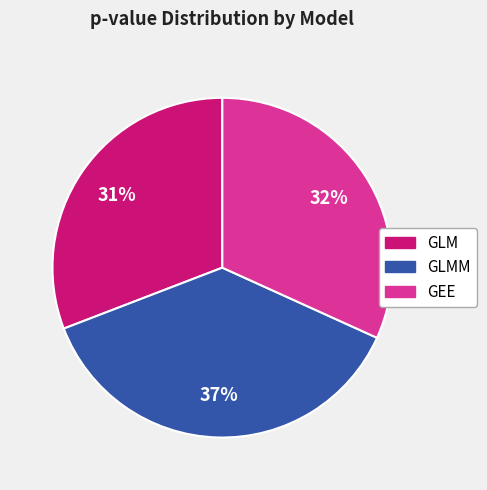

True or false: GEE accounts for 32% of the total.

True